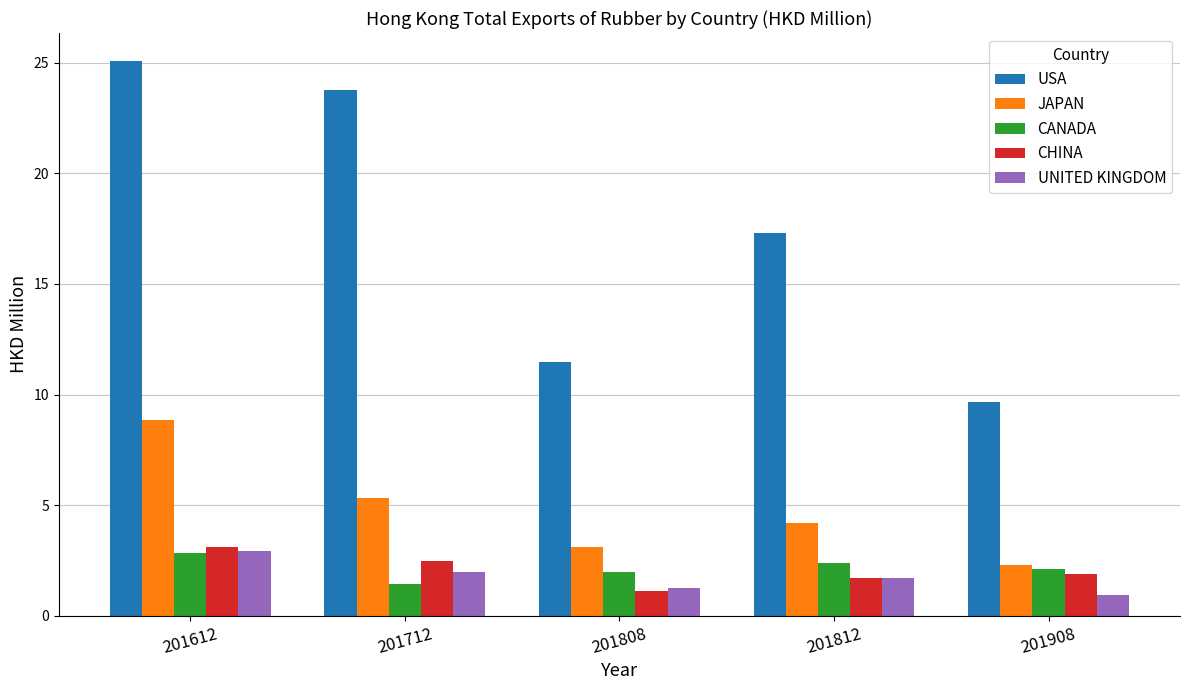

What is the approximate value of CANADA at 201908?

2.1